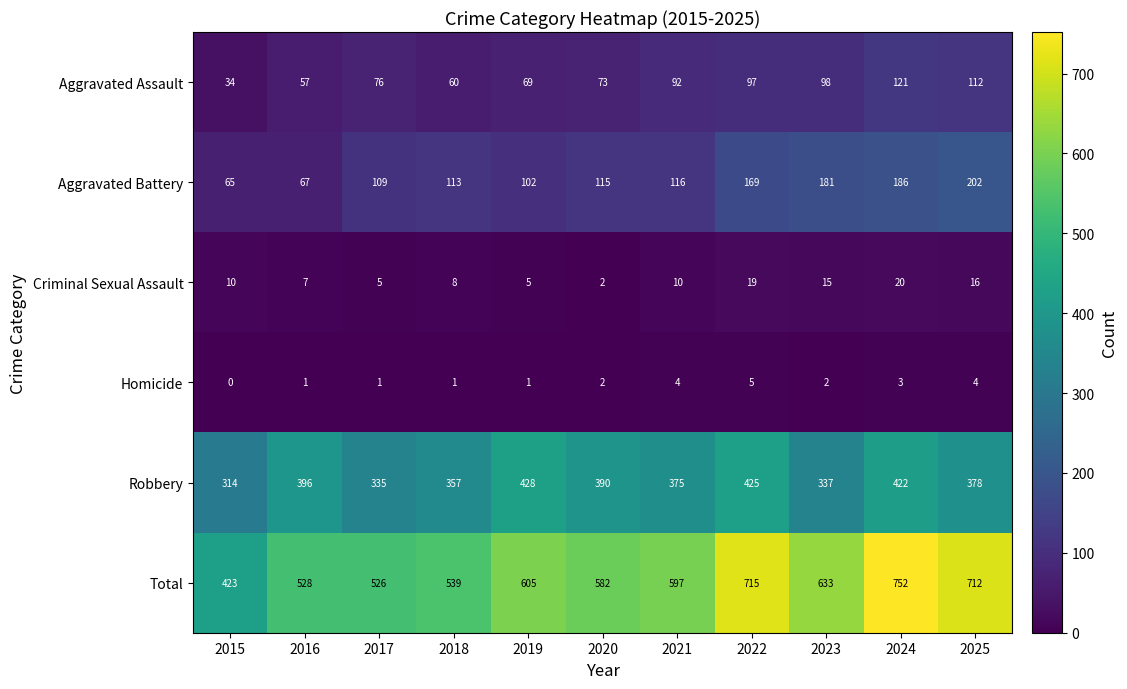

The Aggravated Assault series shows 76 at 2017. True or false?

True